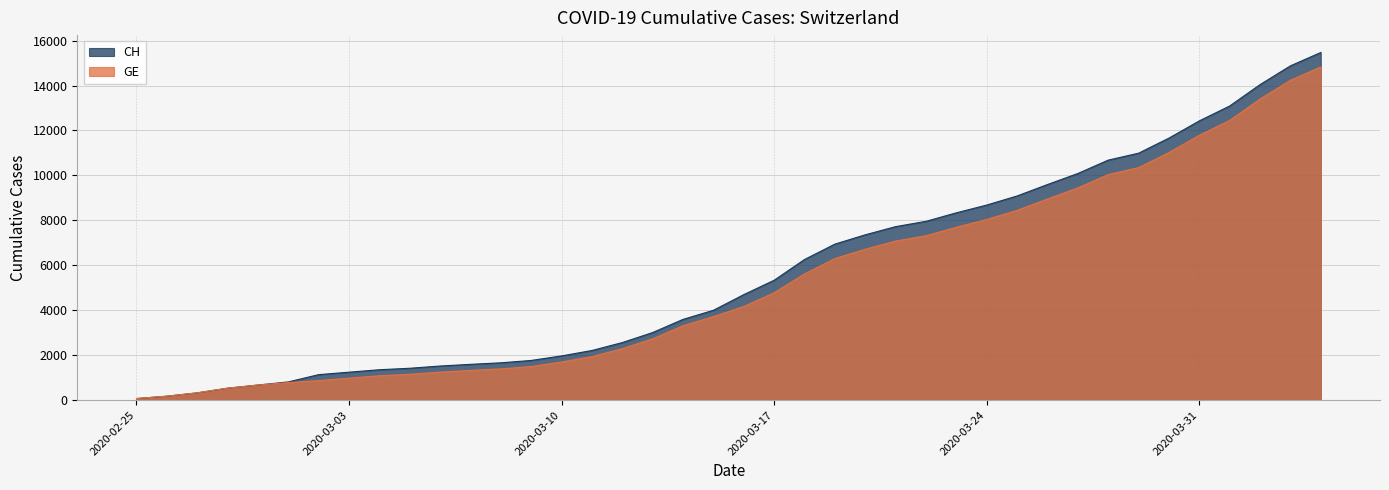

Rank the categories by CH value from highest to lowest.

2020-04-04, 2020-04-03, 2020-04-02, 2020-04-01, 2020-03-31, 2020-03-30, 2020-03-29, 2020-03-28, 2020-03-27, 2020-03-26, 2020-03-25, 2020-03-24, 2020-03-23, 2020-03-22, 2020-03-21, 2020-03-20, 2020-03-19, 2020-03-18, 2020-03-17, 2020-03-16, 2020-03-15, 2020-03-14, 2020-03-13, 2020-03-12, 2020-03-11, 2020-03-10, 2020-03-09, 2020-03-08, 2020-03-07, 2020-03-06, 2020-03-05, 2020-03-04, 2020-03-03, 2020-03-02, 2020-03-01, 2020-02-29, 2020-02-28, 2020-02-27, 2020-02-26, 2020-02-25